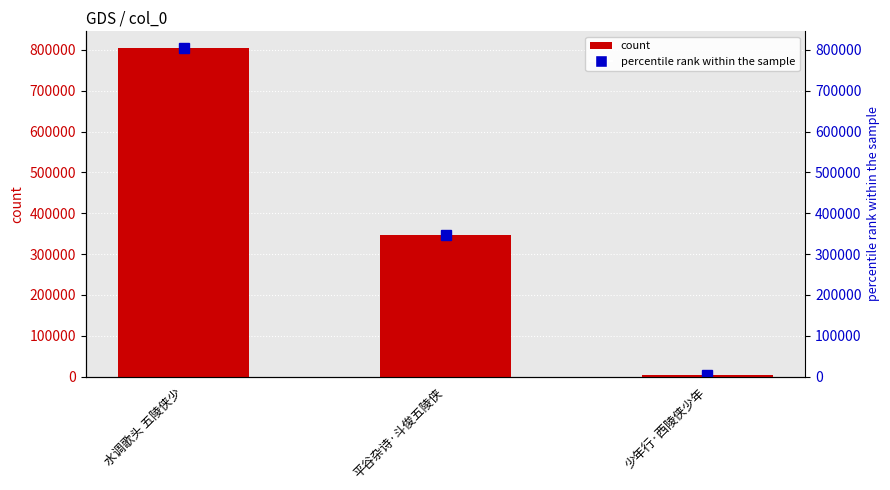

Which series has the widest spread of values?

col_0 marker